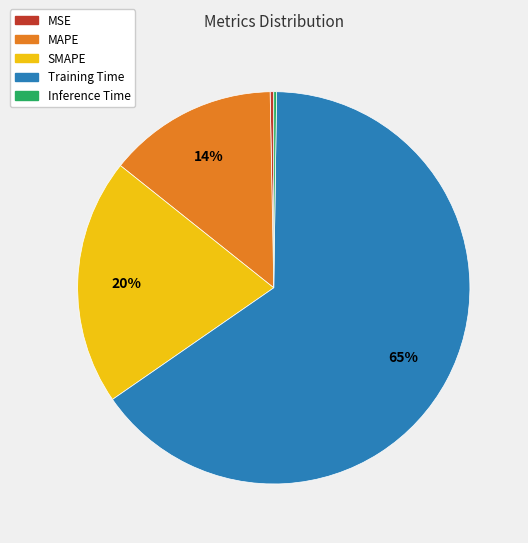

Is the sum of MAPE and MSE greater than half?

No